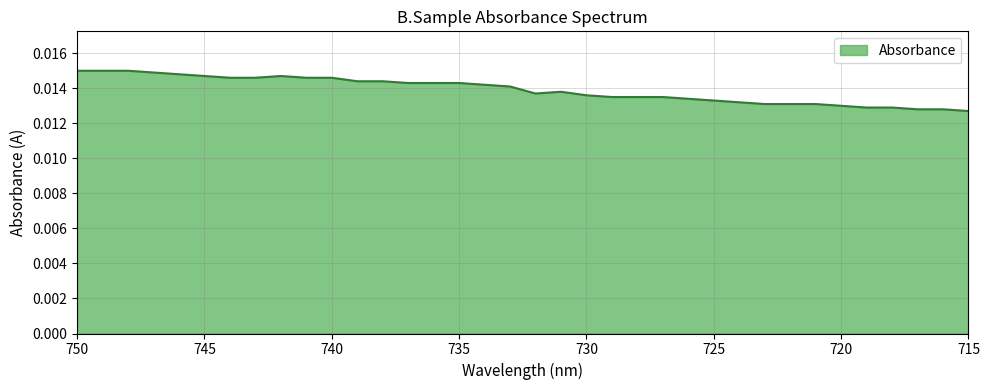

How many lines are shown in the chart?

1